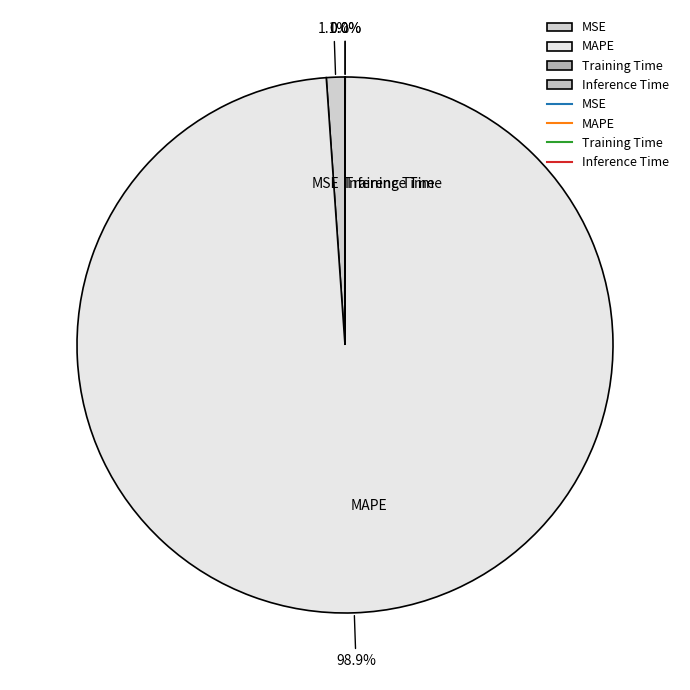

Is there any slice that represents more than half of the pie?

Yes